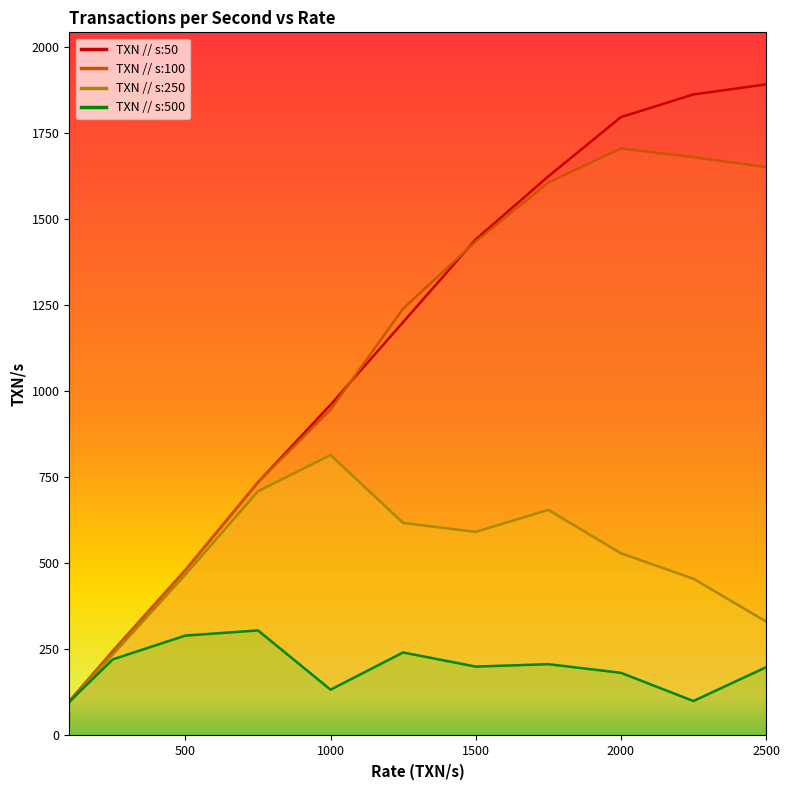

Rank the series at 1250.0 from highest to lowest value.

TXN // s:100, TXN // s:50, TXN // s:250, TXN // s:500